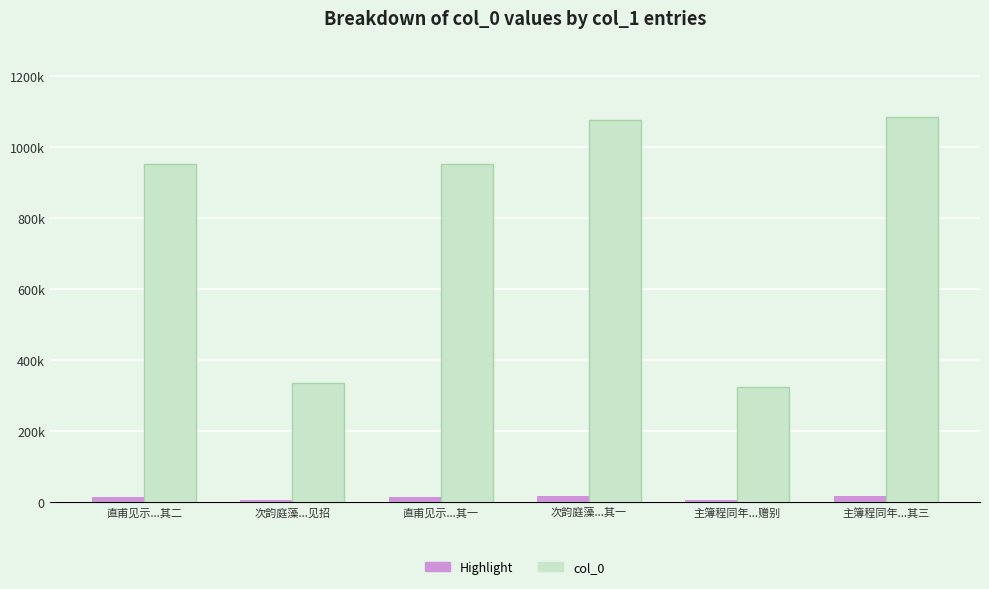

Are the bars horizontal?

No